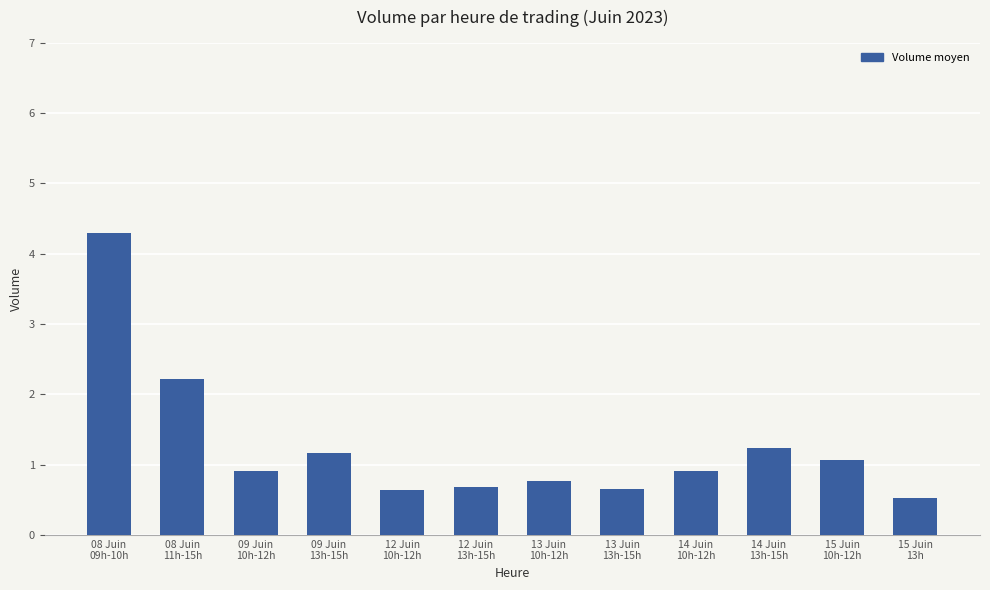

Does the chart contain any negative values?

No